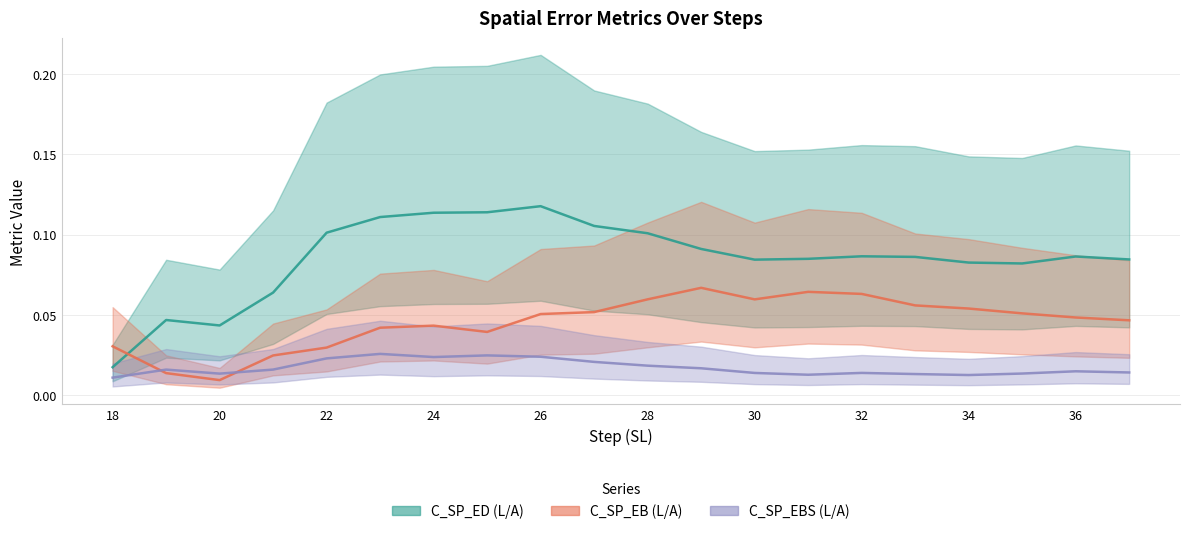

Rank the series by their average value, from highest to lowest.

C_SP_ED_L, C_SP_EB_L, C_SP_EBS_L